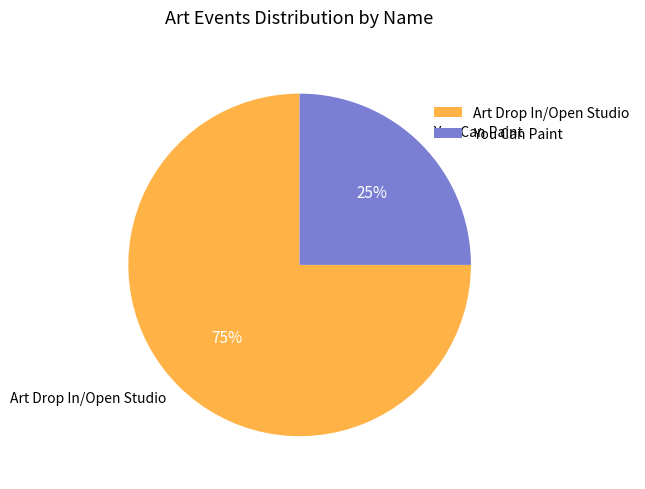

To the nearest percent, what is the difference between the largest and smallest slice percentages?

50%